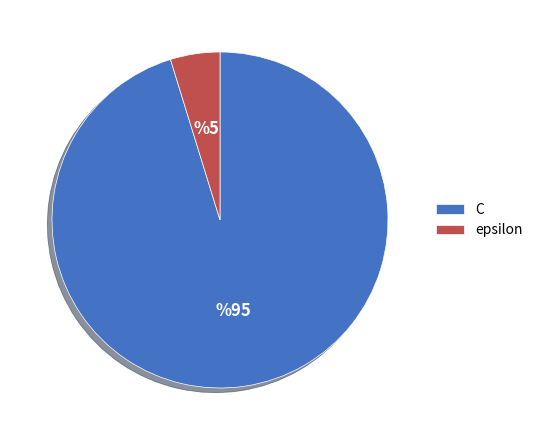

True or false: epsilon accounts for 12% of the total.

False